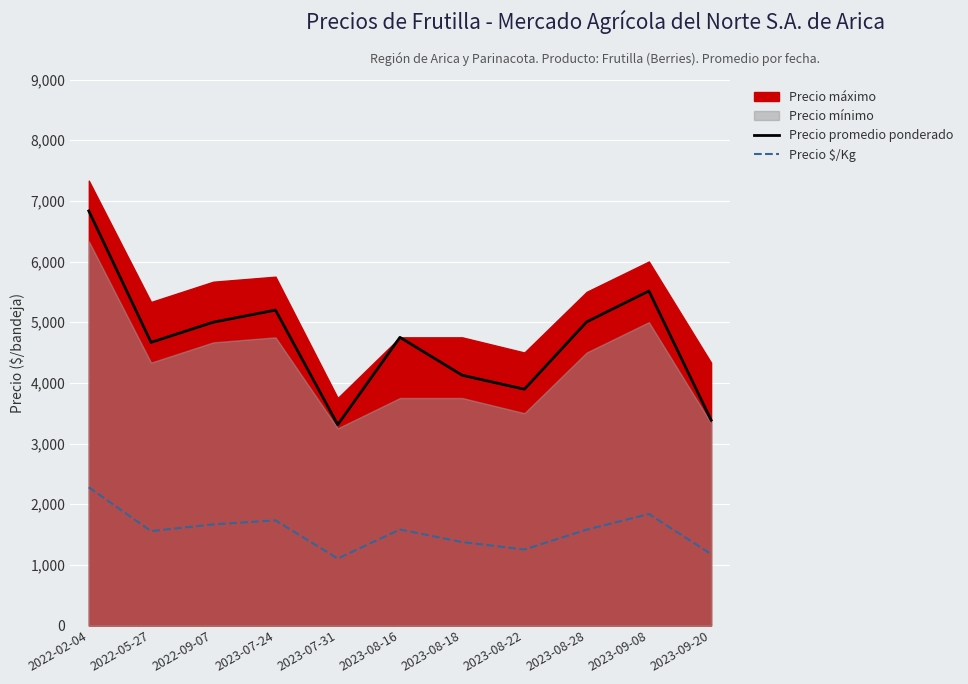

Which series has the widest spread of values?

Precio promedio ponderado